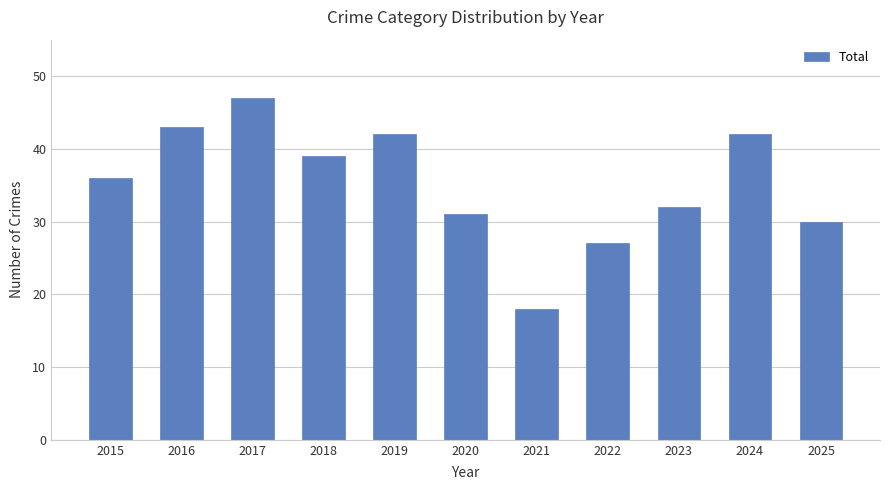

What is the approximate value at 2016, to the nearest 10?

40